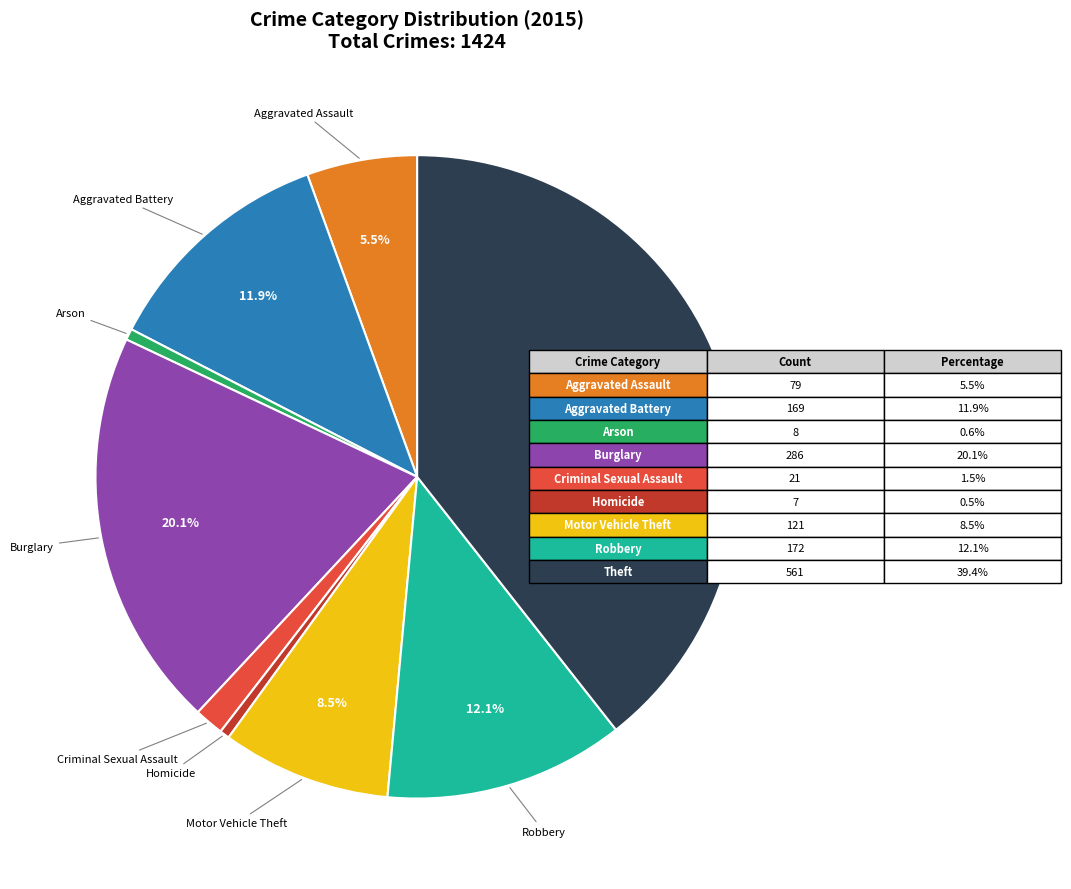

Is there any slice that represents more than half of the pie?

No